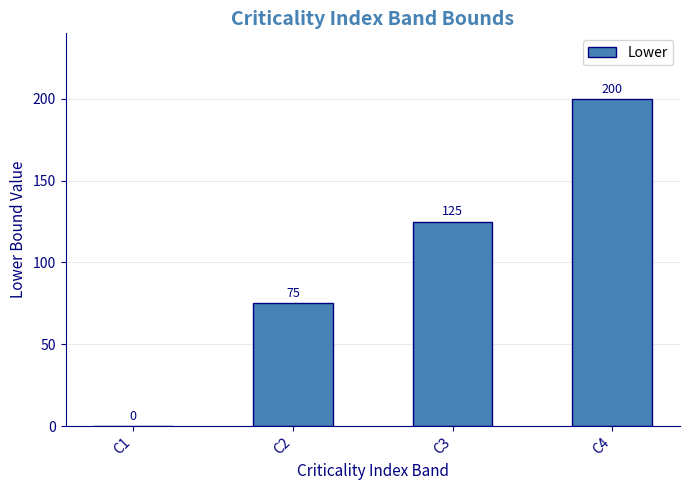

Which category has the highest value across all series?

C4